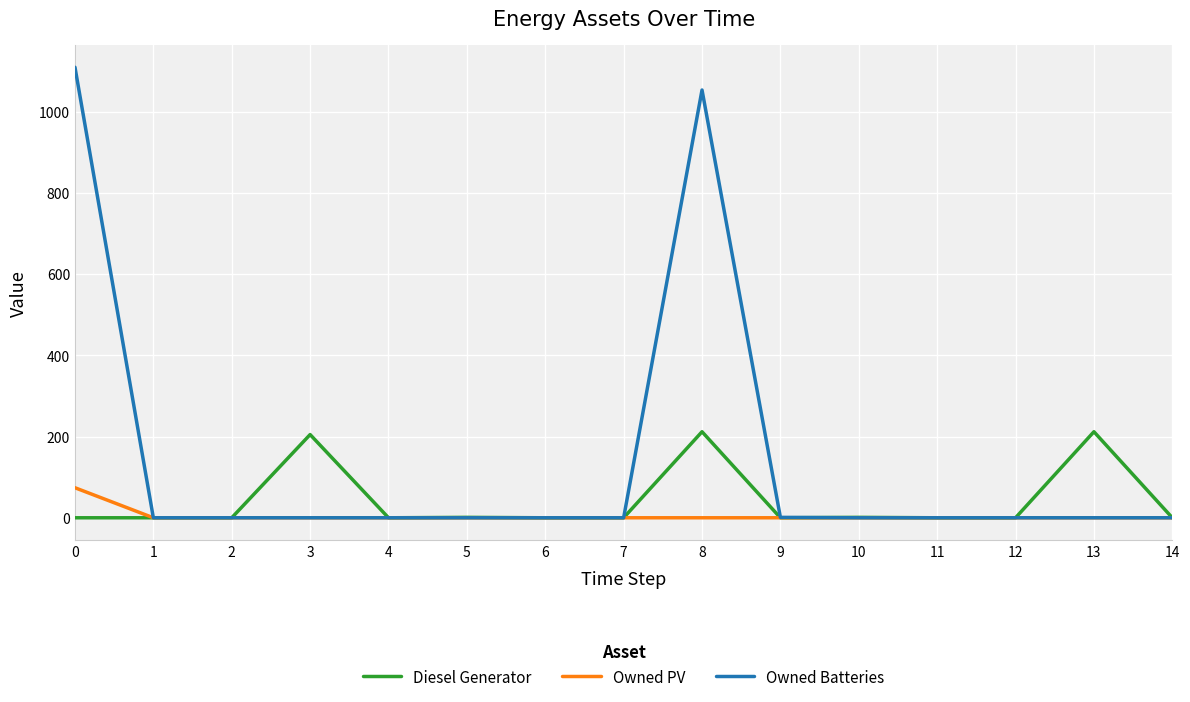

What is the maximum value shown in the chart?

1110